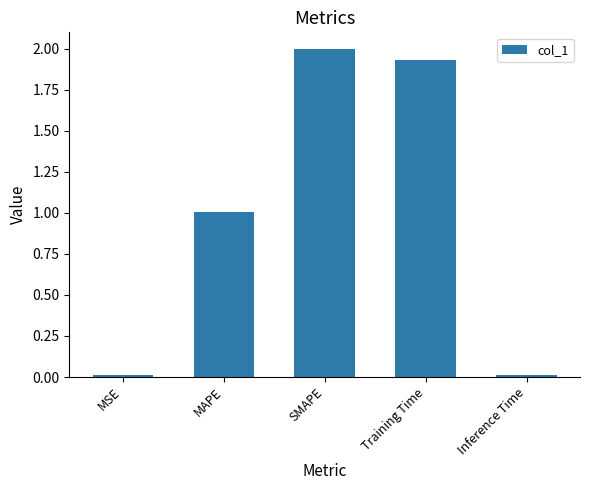

What is the label of the 5th bar from the right?

MSE